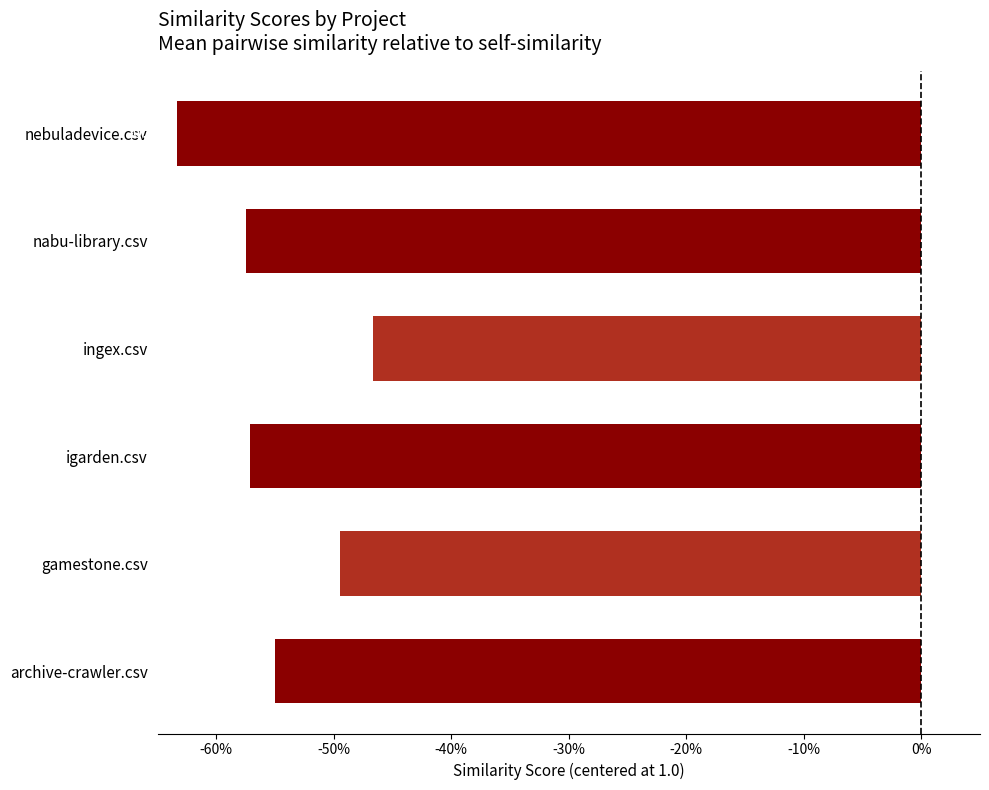

At which category does the chart reach its minimum across all series?

nebuladevice.csv